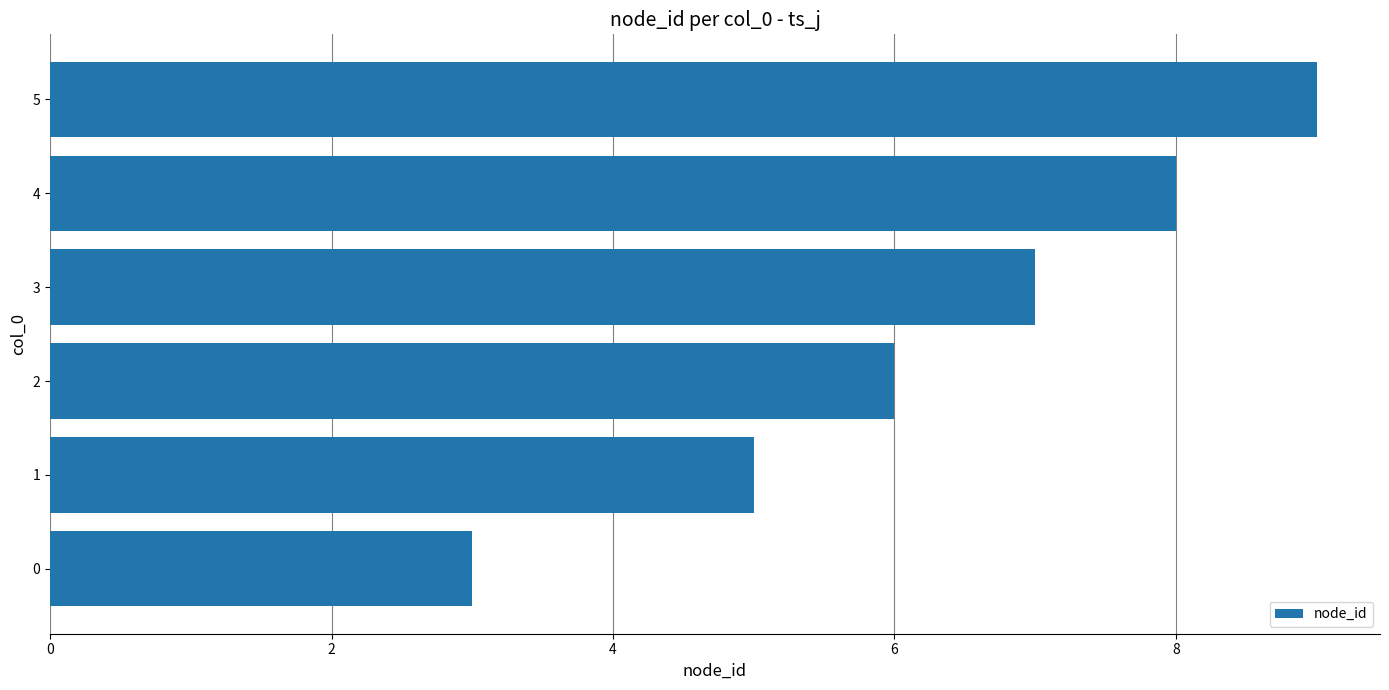

Reading bottom to top, extract all data points from this chart.

0=3	1=5	2=6	3=7	4=8	5=9